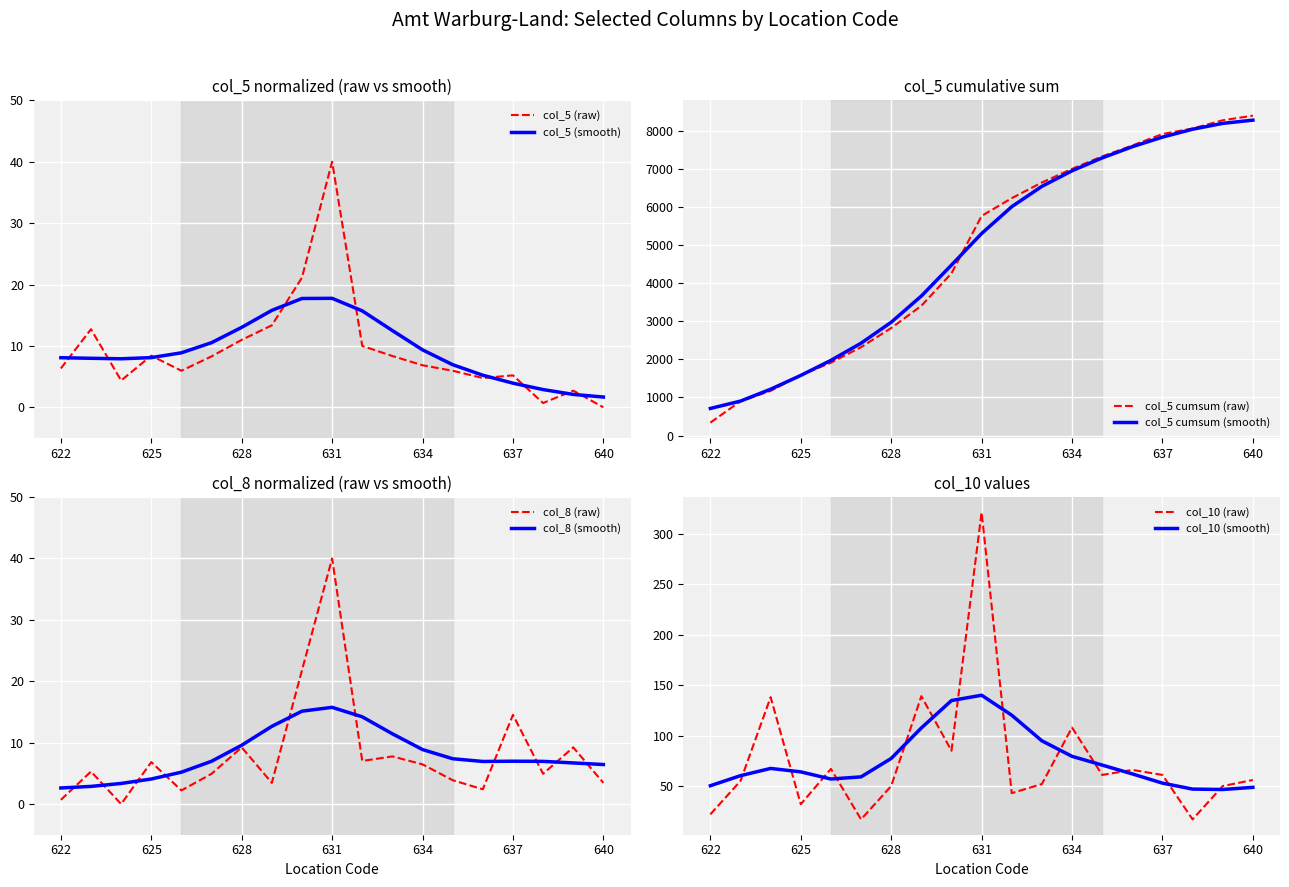

How many values in col_5 are above zero?

18